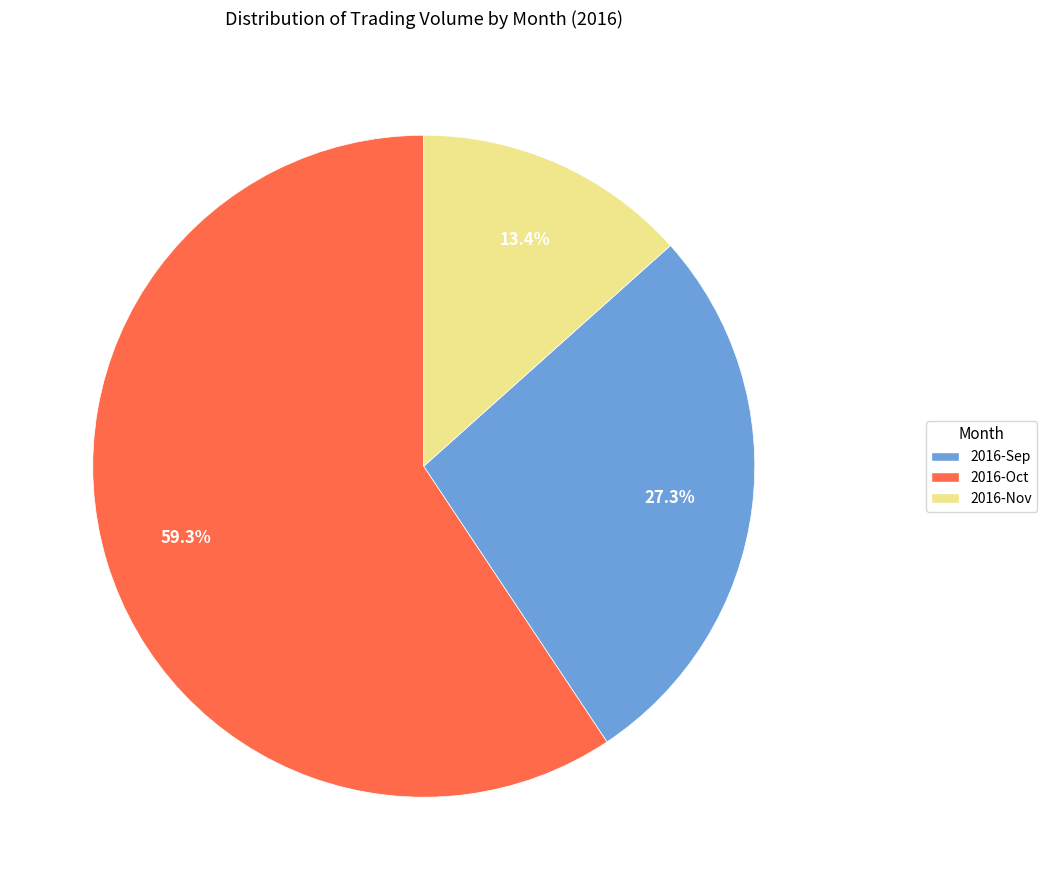

Approximately how many times larger is the value at 2016-Nov compared to 2016-Oct?

0.5